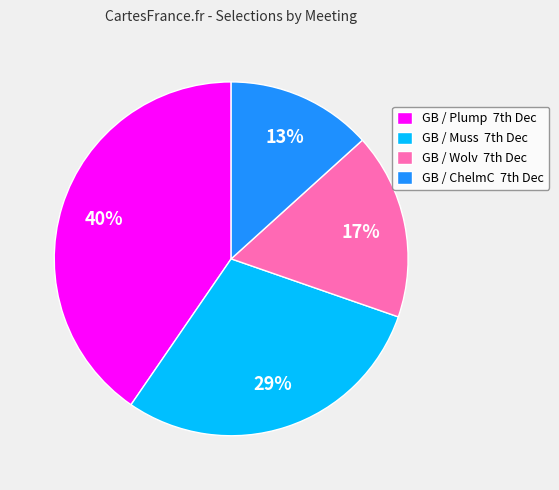

Which category has the smallest portion of the pie?

GB / ChelmC 7th Dec